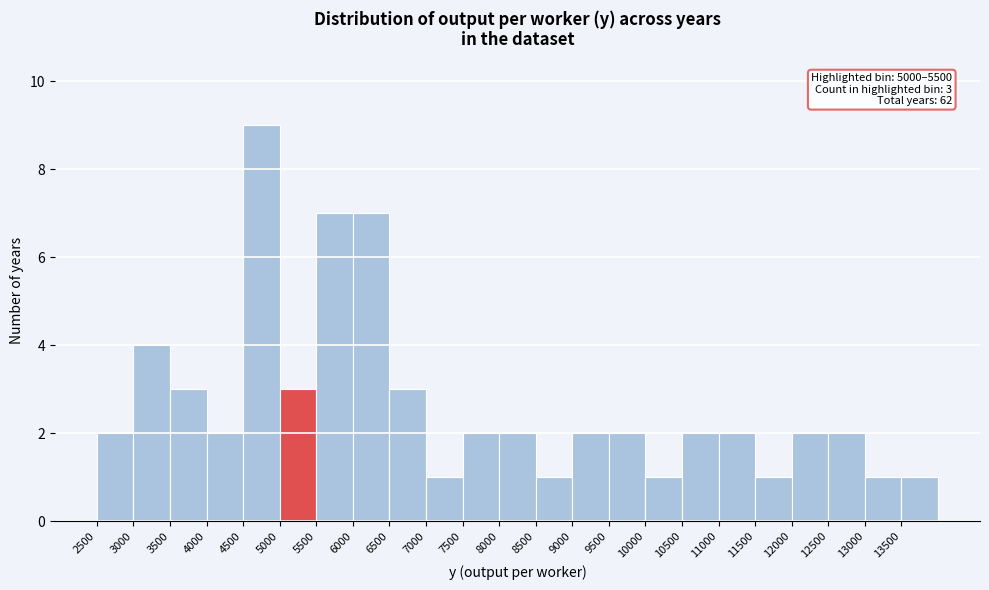

Which range on the x-axis has the tallest bar?

4500 to 5000